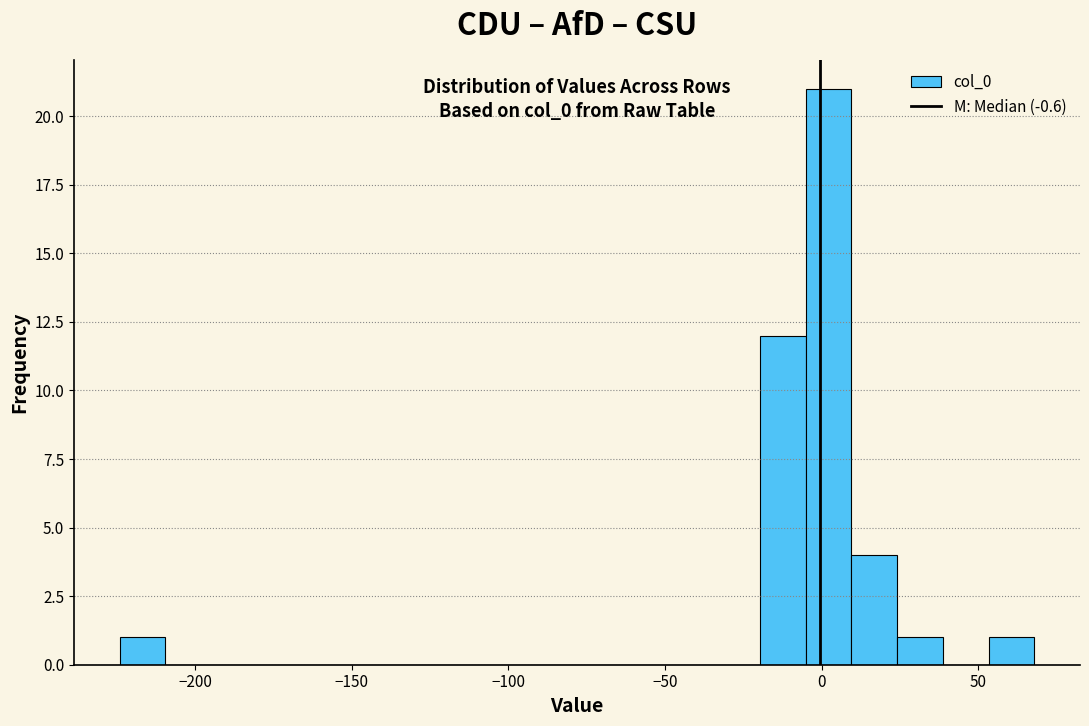

Around what value on the x-axis is the tallest bar? Give the approximate position of its centre, as read against the axis.

0